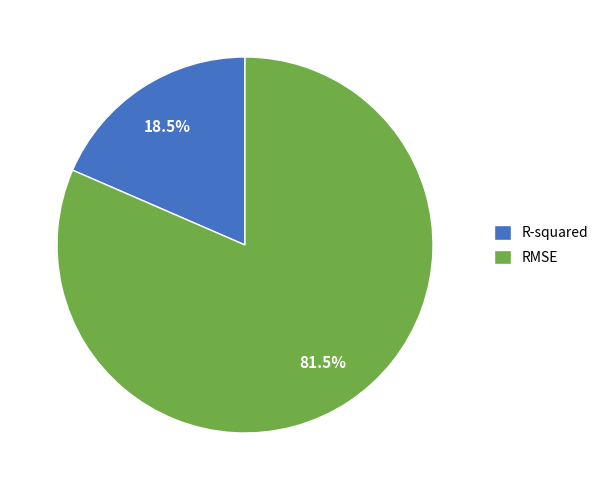

Combined, what portion of the pie is R-squared and RMSE?

100.0%